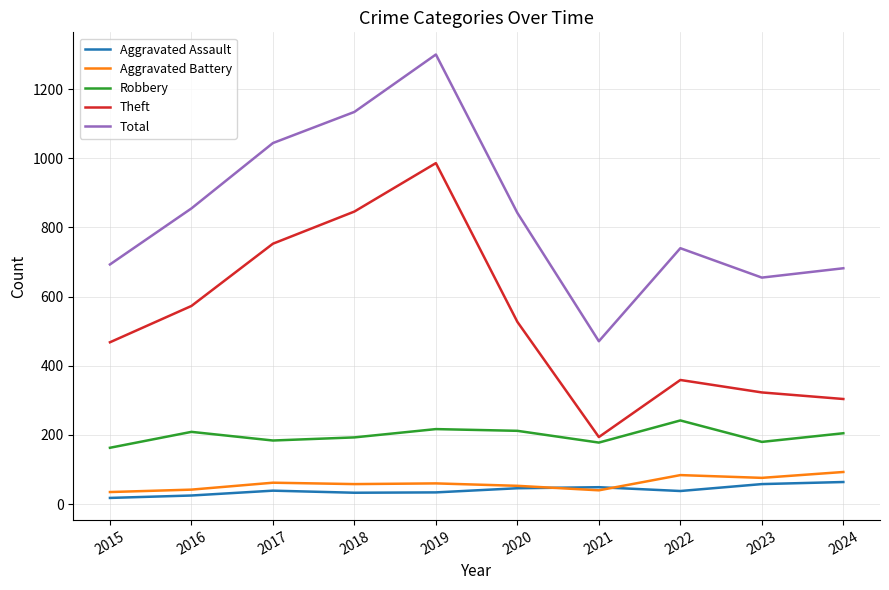

At which category is the sum across all series the highest?

2019